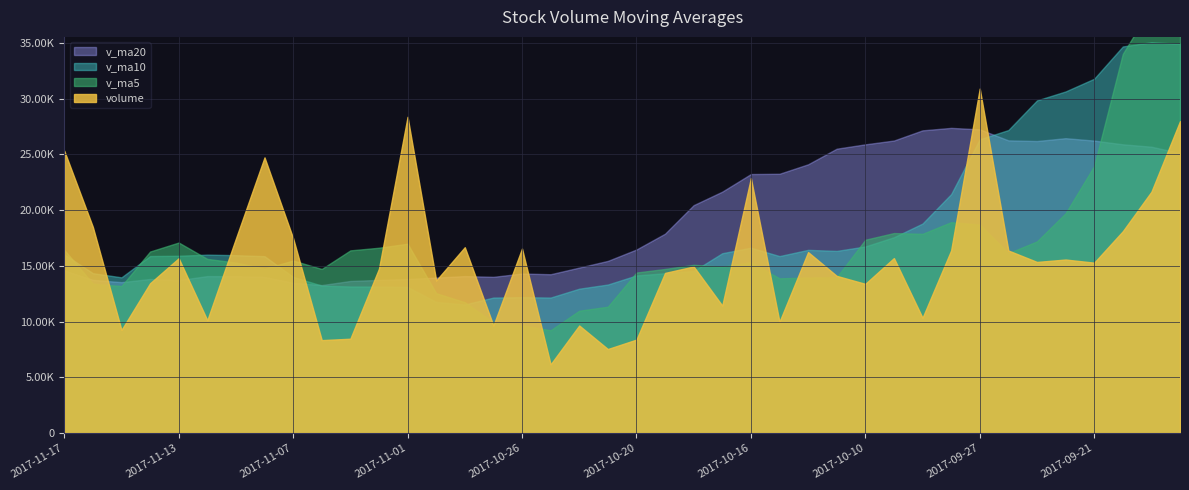

Reading right to left, what are all the values shown in this chart?

volume: 27979.7	21651.0	18105.0	15288.1	15567.5	15351.5	16378.3	30905.6	16388.5	10343.0	15697.2	13386.1	14102.0	16233.7	9985.0	22873.4	11436.0	14945.1	14368.2	8384.3	7538.0	9650.0	6162.0	16552.9	9647.9	16673.0	13690.6	28373.0	14744.2	8463.0	8337.9	17475.2	24730.1	17454.0	10121.7	15683.3	13441.2	9247.3	18487.8	25330.0
v_ma5: 42497.6	38231.5	34014.8	23959.2	19718.3	17192.6	16138.1	18698.2	18918.3	17873.4	17942.5	17344.1	13983.4	13952.4	13880.8	15316.0	14926.0	15094.6	14721.5	14401.4	11334.3	10977.1	9220.5	9657.4	9910.2	11737.2	12545.3	16987.5	16625.8	16388.8	14721.8	15478.7	14750.1	15292.0	15623.8	17092.9	16286.0	13189.5	13396.2	16437.9
v_ma10: 34920.3	35063.3	34683.0	31789.4	30647.5	29845.1	27184.8	26356.5	21438.8	18795.8	17567.6	16741.1	16340.8	16435.3	15877.1	16629.3	16135.1	14539.0	14337.0	14141.1	13325.2	12951.6	12157.6	12189.5	12155.8	11535.7	11761.2	13104.0	13141.6	13149.5	13229.5	14012.0	15868.8	15958.9	16006.3	15907.3	15882.4	13969.8	14344.1	16030.9
v_ma20: 25120.6	25689.5	25905.2	26237.2	26454.7	26198.5	26259.2	27246.2	27378.9	27157.5	26243.9	25902.2	25511.9	24112.4	23262.3	23237.2	21659.9	20447.8	17887.9	16468.5	15446.4	14846.3	14249.2	14312.4	14016.4	14082.5	13948.1	13821.5	13739.3	13645.3	13277.3	13481.8	14013.2	14074.2	14081.0	13721.5	13821.8	13536.9	13742.9	14590.2